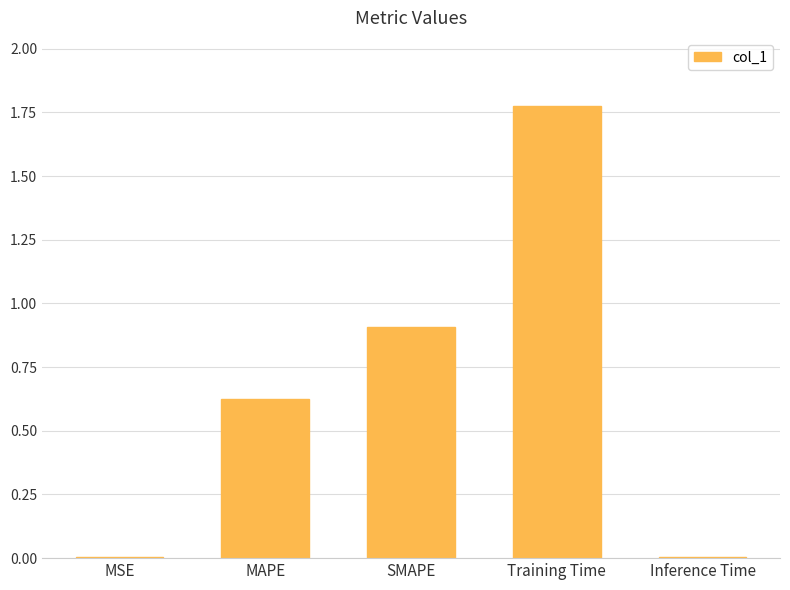

What is the change in value from MSE to MAPE?

+0.6